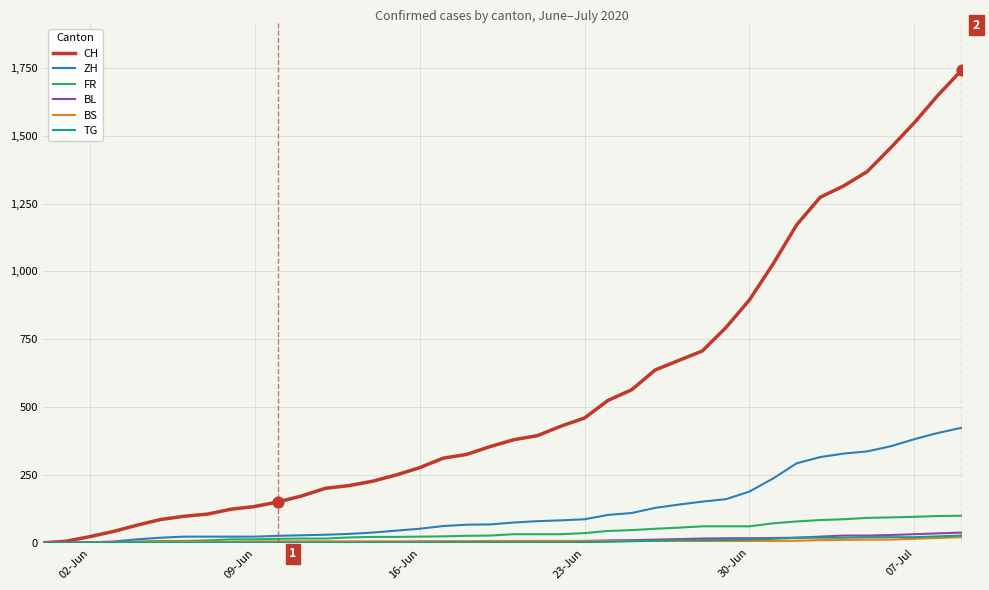

Which series has the largest total across all categories?

CH